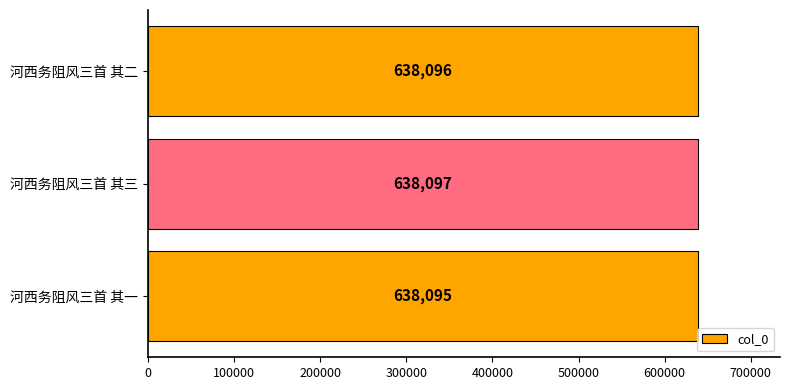

What is the difference between the maximum and minimum values?

2